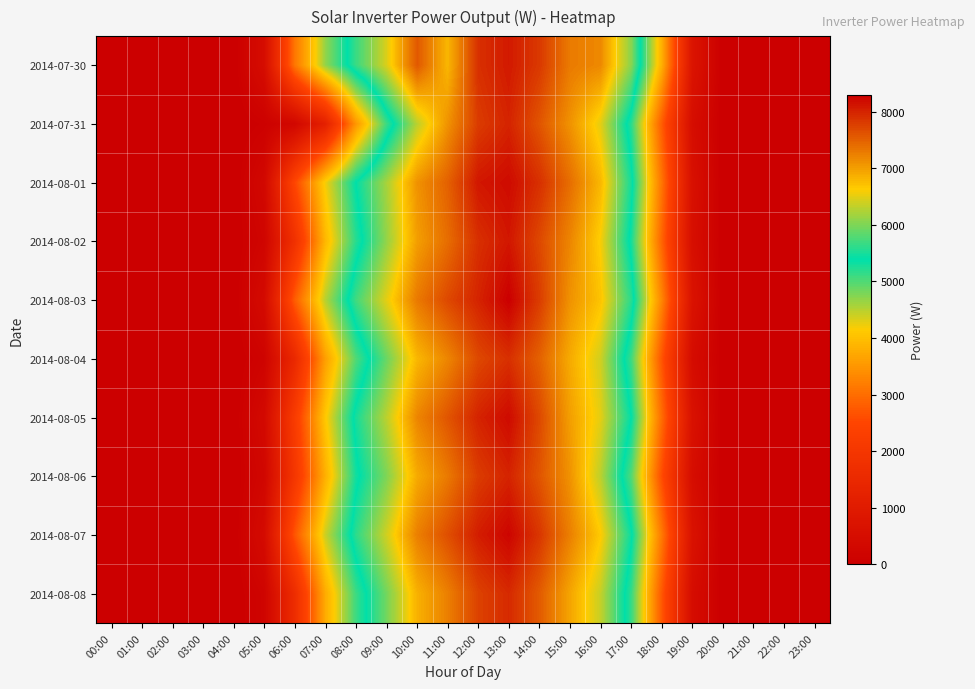

Count the number of categories in the chart.

24